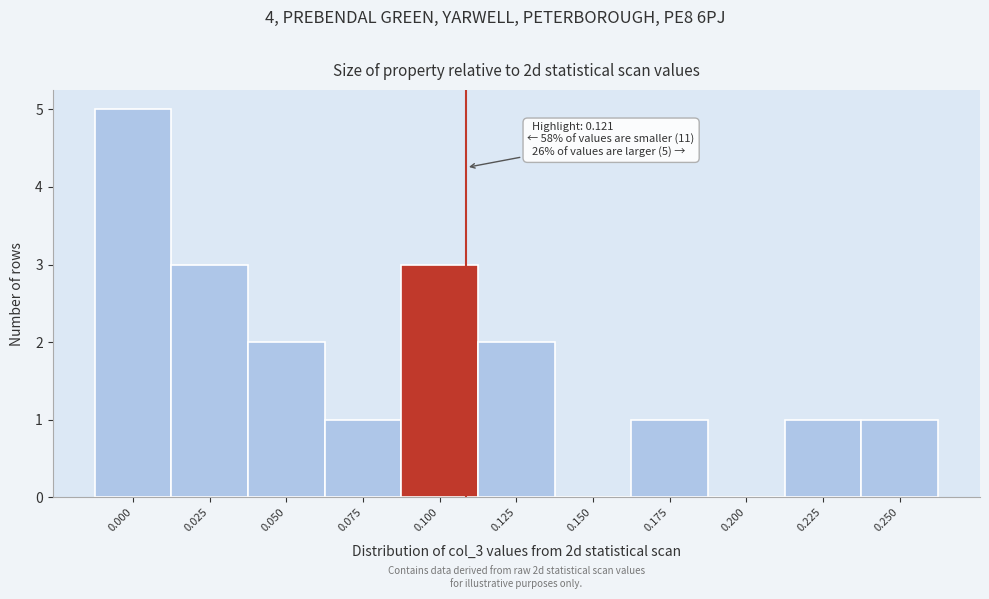

Reading right to left, extract all data points from this chart.

0.250=1	0.225=1	0.200=0	0.175=1	0.150=0	0.125=2	0.100=3	0.075=1	0.050=2	0.025=3	0.000=5